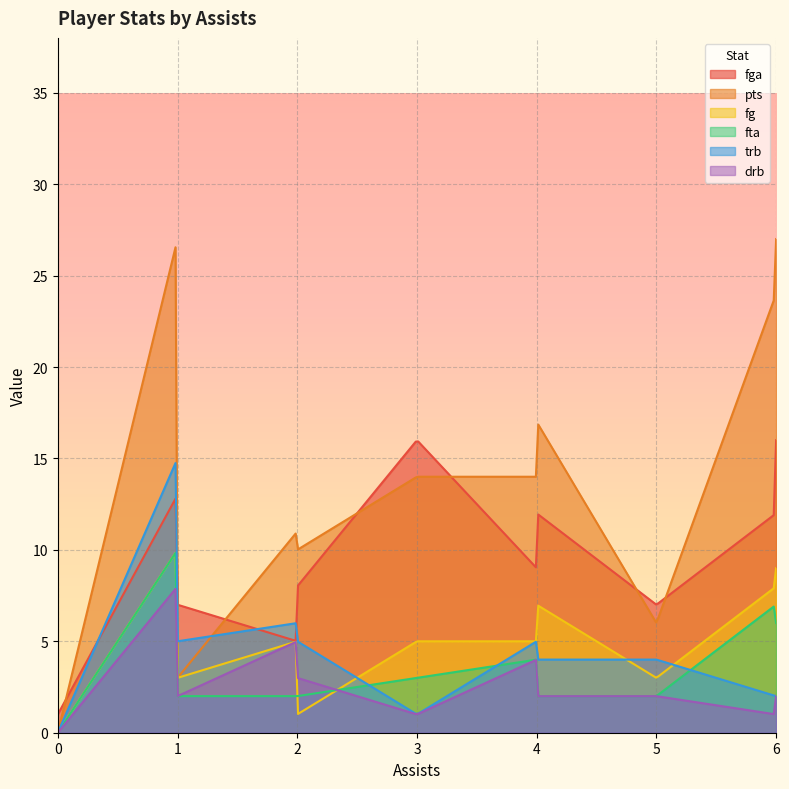

The trb series shows 2 at 1. True or false?

False